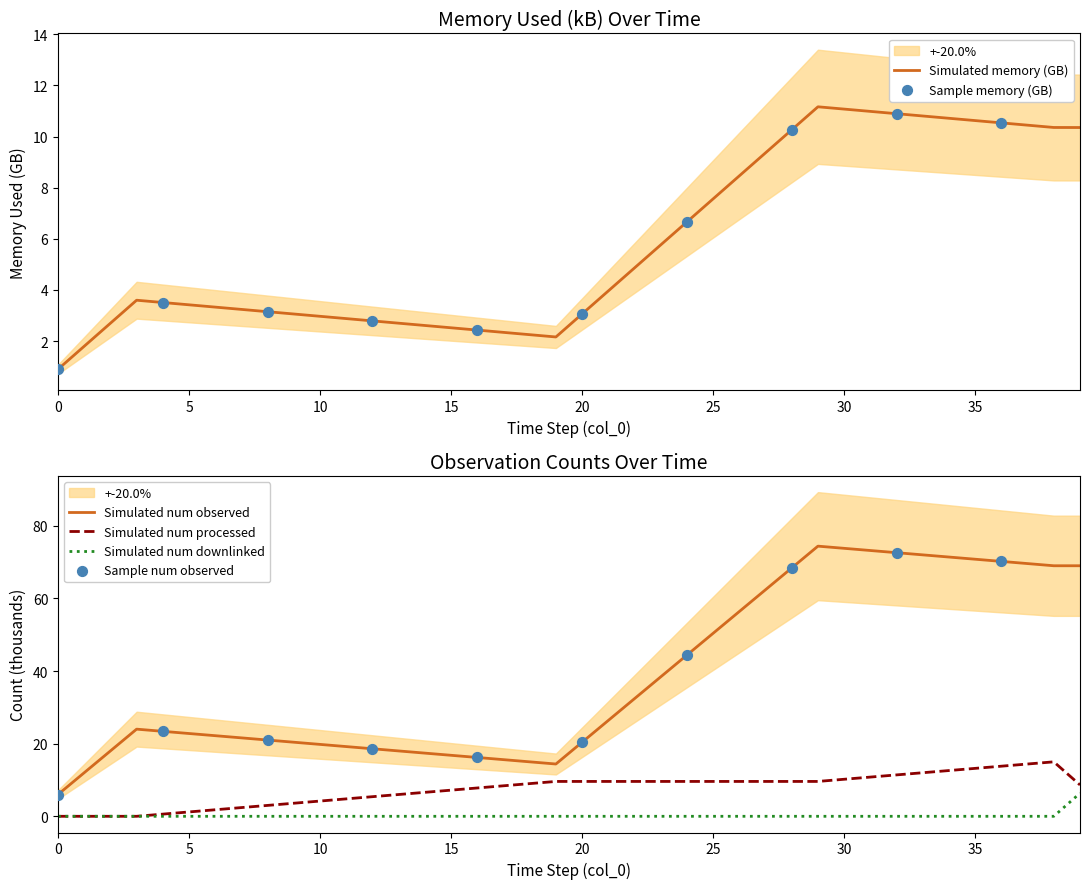

True or false: Simulated num observed and Simulated num processed intersect in this chart.

False